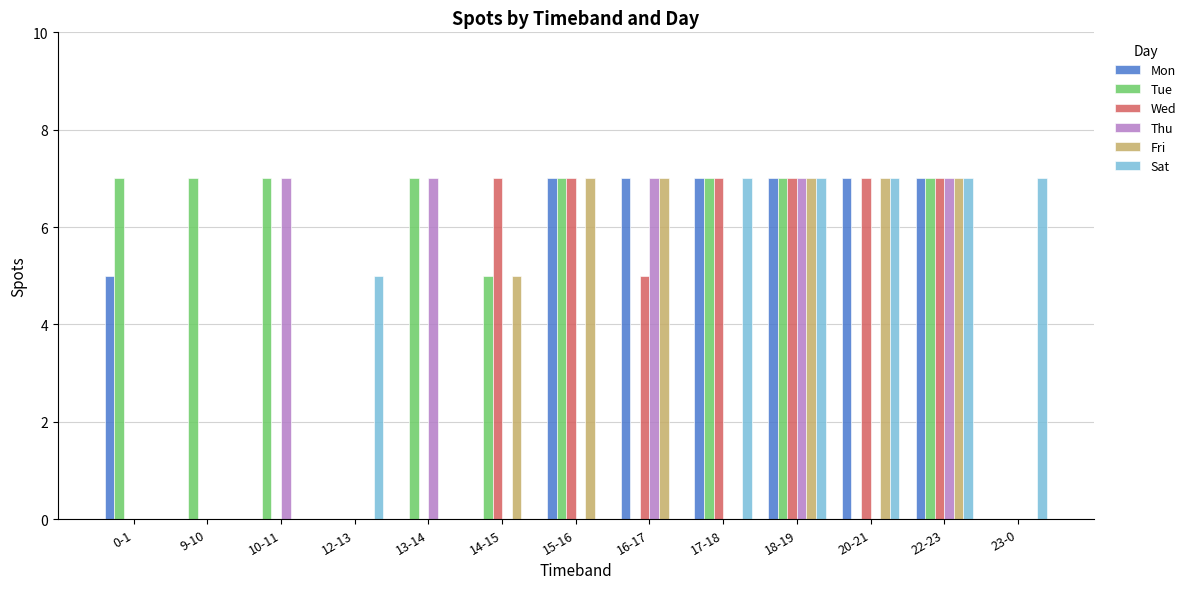

Are the bars horizontal?

No